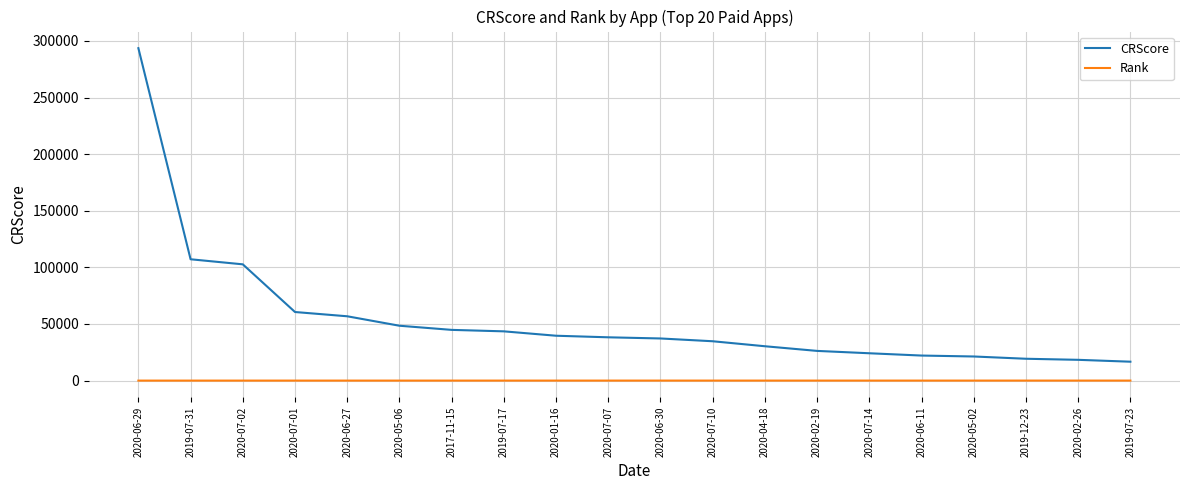

The value of CRScore at 2020-06-30 is 37214. True or false?

True